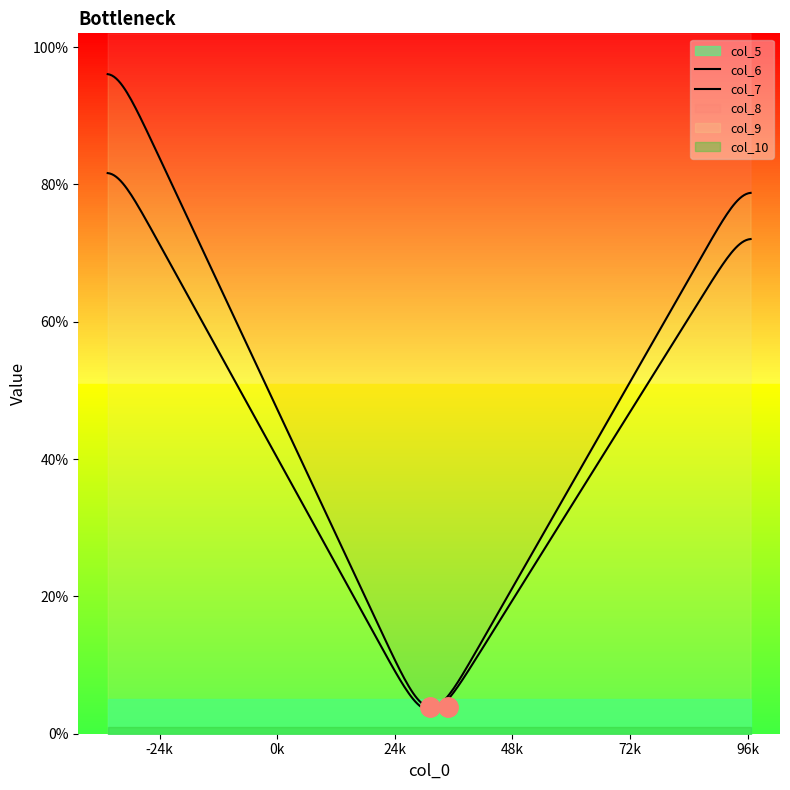

Does the chart have visible grid lines?

No